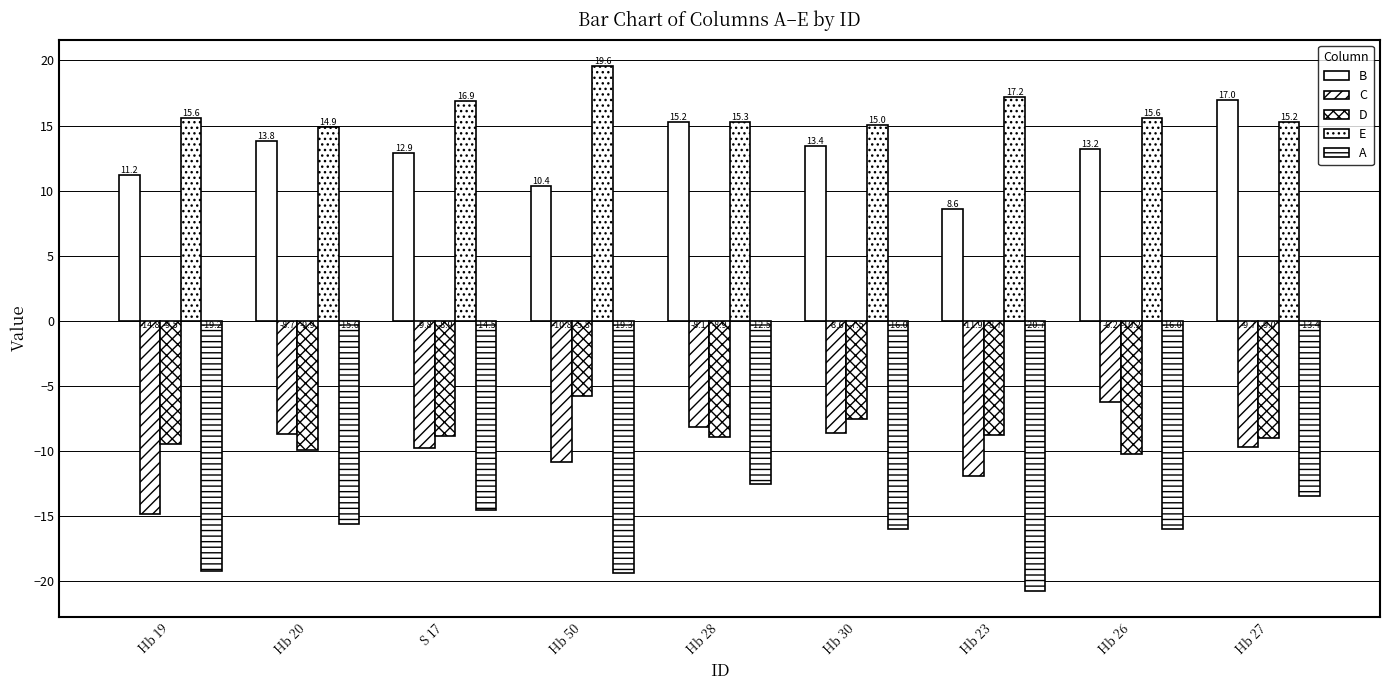

Are the bars grouped side by side (vs. stacked)?

Yes